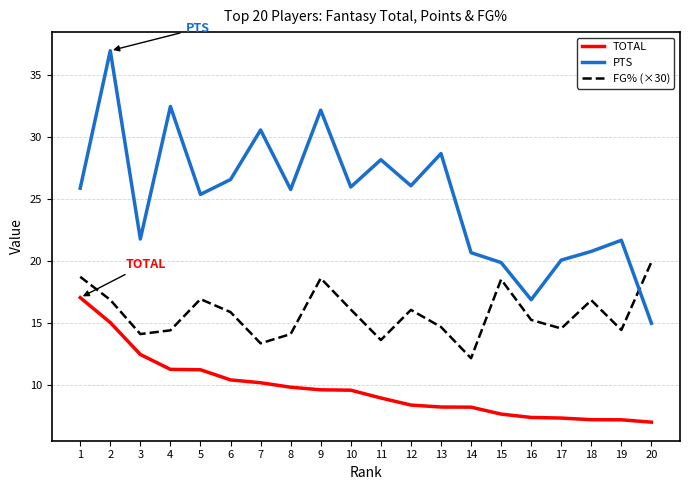

True or false: TOTAL and PTS cross at least once.

False